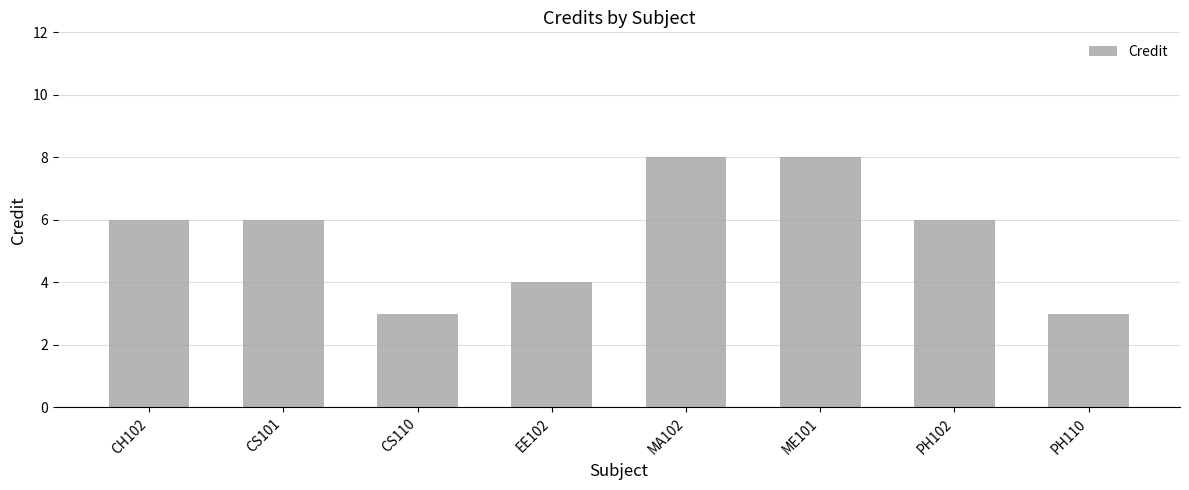

What is the average value?

6